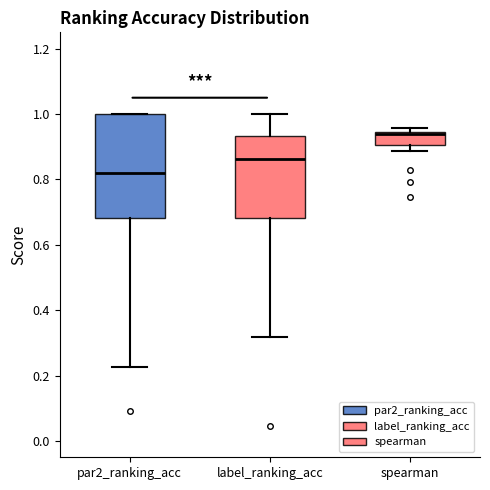

Which box has the highest median line?

spearman